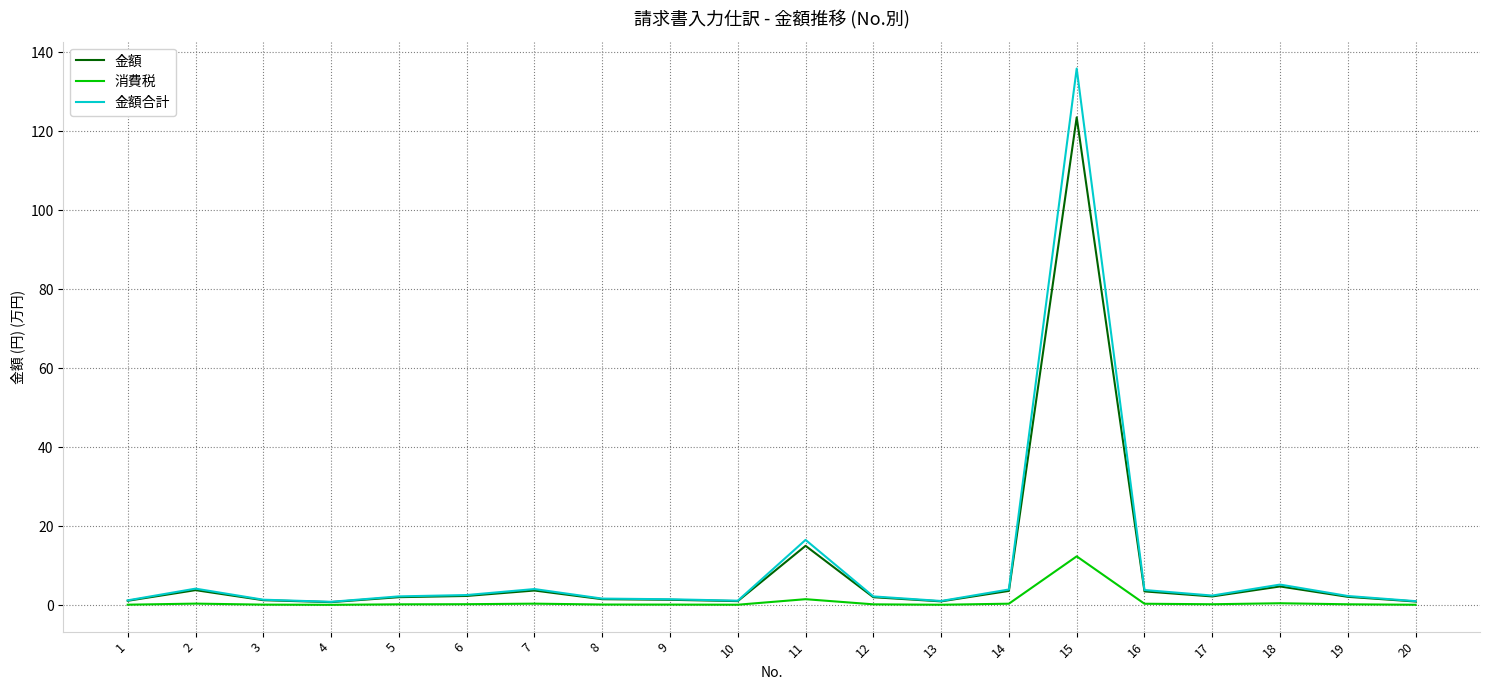

What is the total value across all series at 16?

7.6